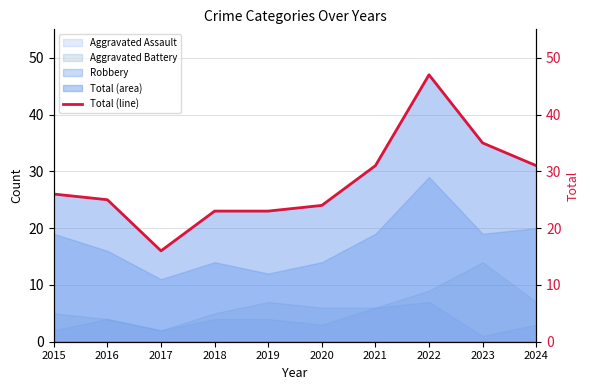

The value at 2023 is 51. True or false?

False